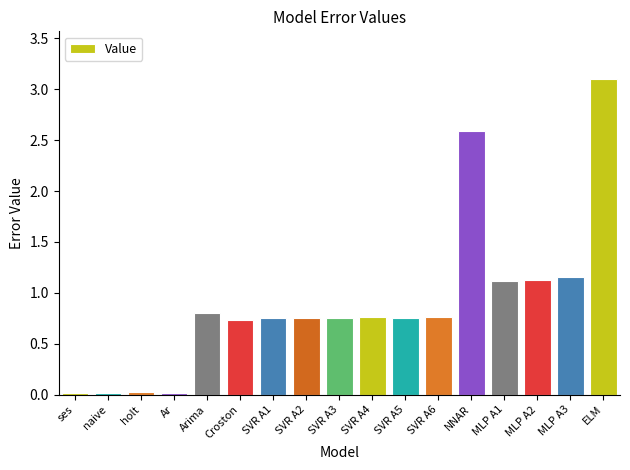

What is the sum of all values?

15.2